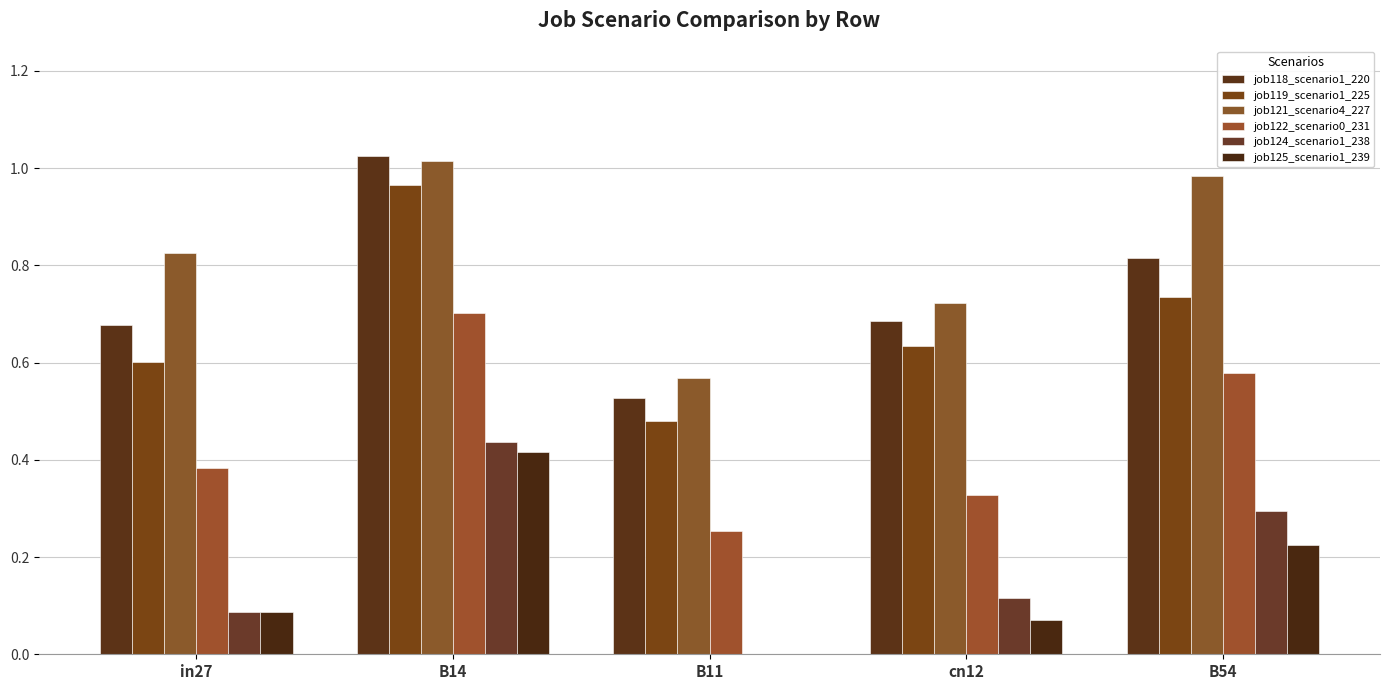

What is the difference between the maximum and minimum values in the job119_scenario1_225 series?

0.5